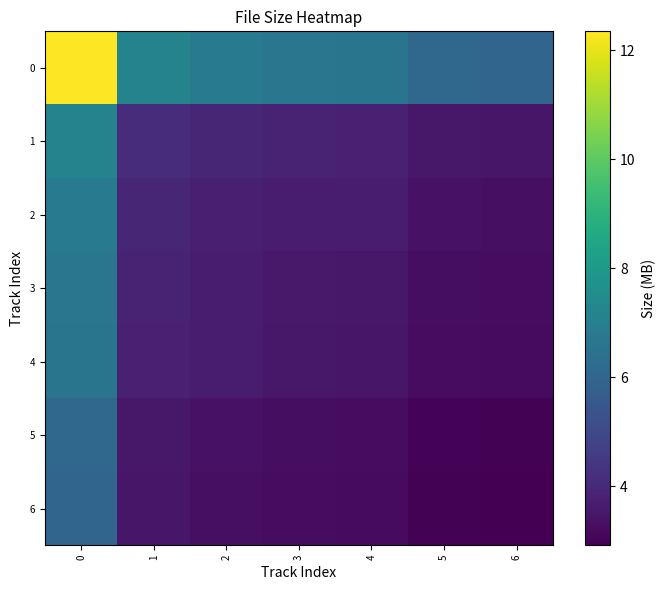

What is the greatest value displayed?

12.3